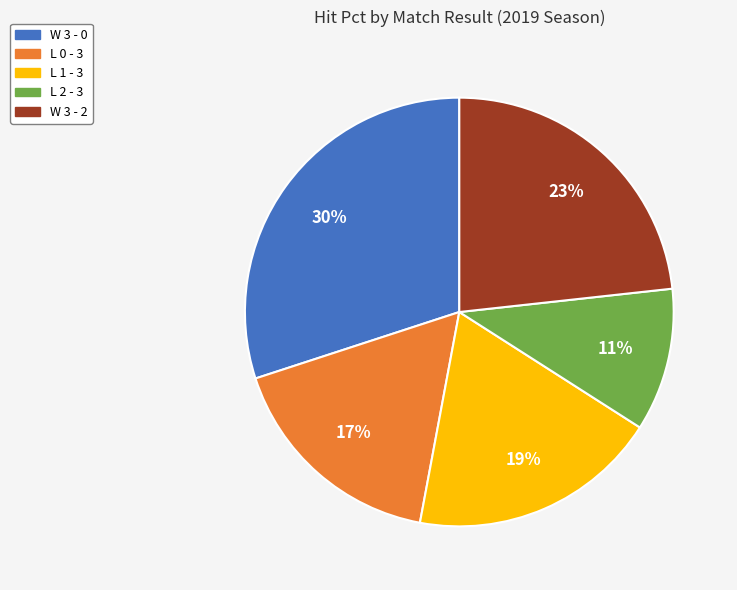

To the nearest percent, what portion does L 1 - 3 represent?

19%